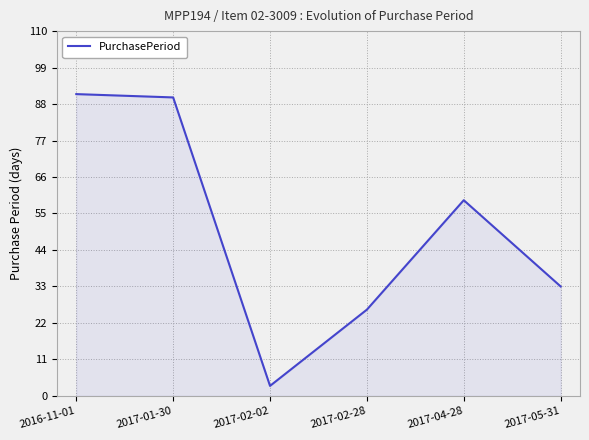

What is the sum of the values at 2017-04-28 and 2017-01-30?

149